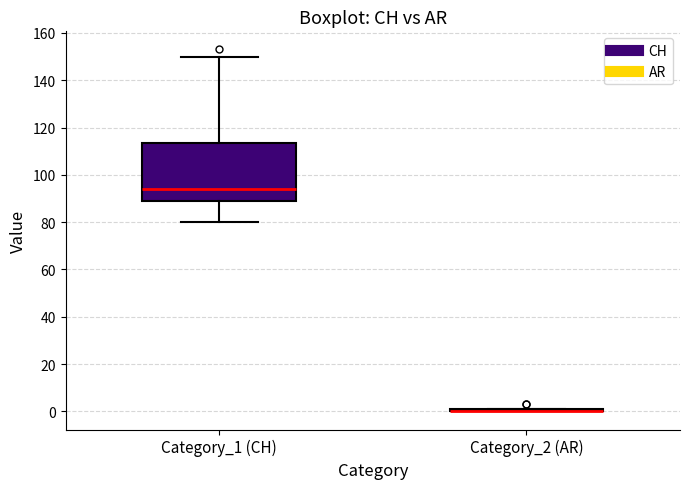

Which box is the tallest, from its lower edge to its upper edge?

Category_1 (CH)